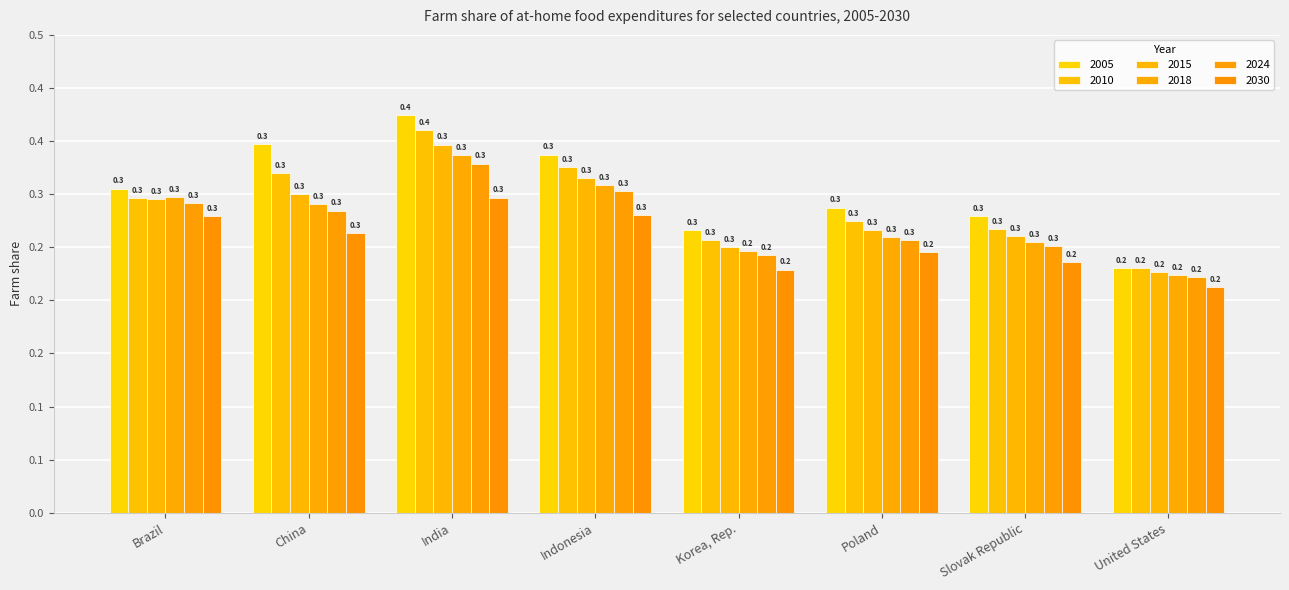

Reading right to left, what are all the values shown in this chart?

2005: 0.2	0.3	0.3	0.3	0.3	0.4	0.3	0.3
2010: 0.2	0.3	0.3	0.3	0.3	0.4	0.3	0.3
2015: 0.2	0.3	0.3	0.3	0.3	0.3	0.3	0.3
2018: 0.2	0.3	0.3	0.2	0.3	0.3	0.3	0.3
2024: 0.2	0.3	0.3	0.2	0.3	0.3	0.3	0.3
2030: 0.2	0.2	0.2	0.2	0.3	0.3	0.3	0.3